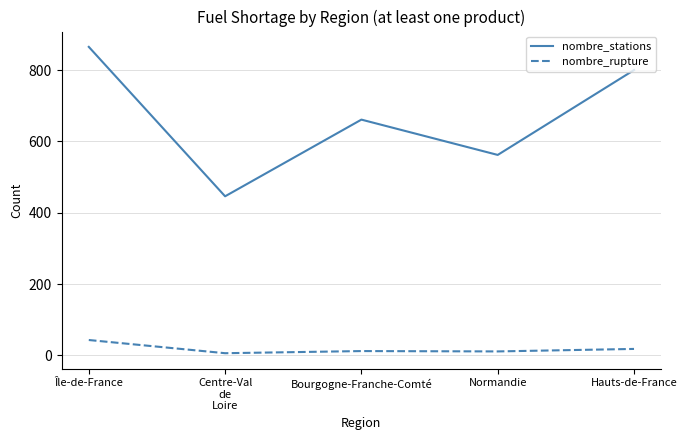

True or false: nombre_stations and nombre_rupture intersect in this chart.

False